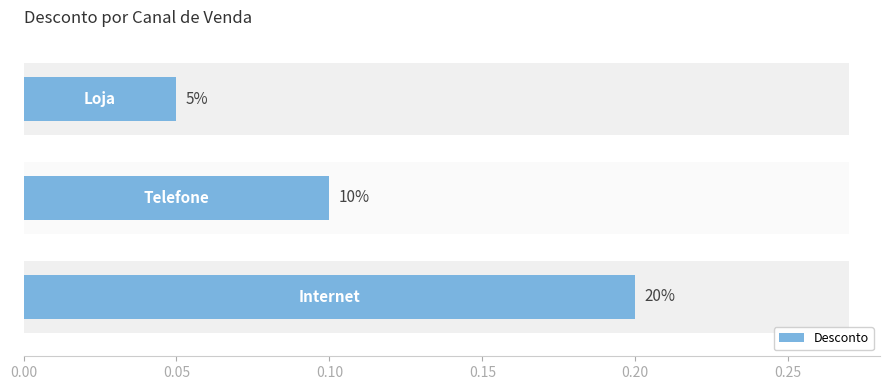

Is it true that the value at Internet is 0.1?

False